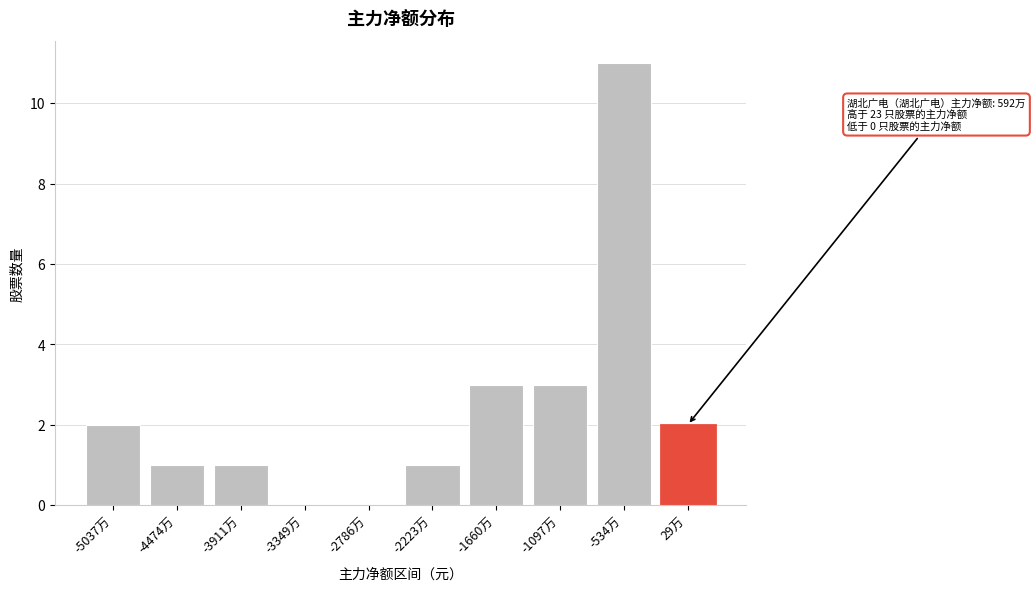

Reading left to right, list all the values displayed in this chart.

-5037万=2	-4474万=1	-3911万=1	-3349万=0	-2786万=0	-2223万=1	-1660万=3	-1097万=3	-534万=11	29万=2